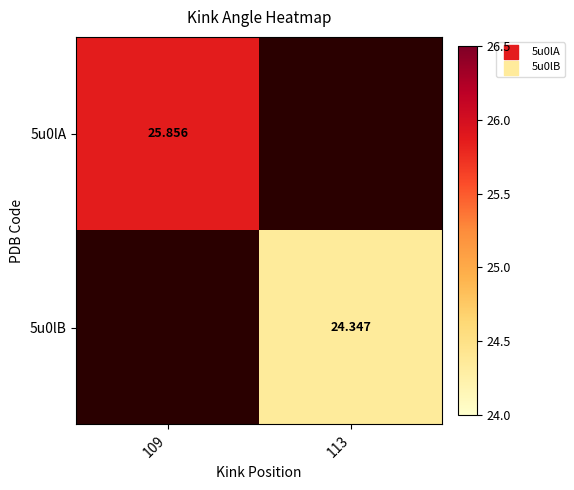

Which category has the highest value across all series?

109